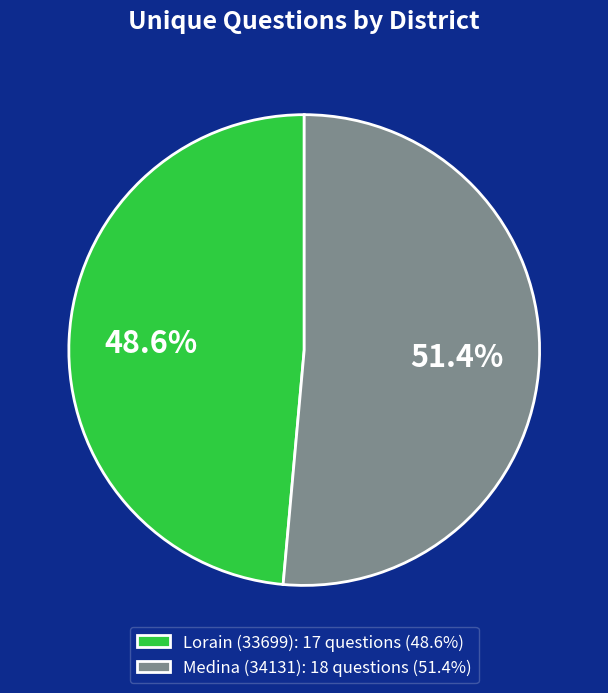

To the nearest percent, what is the average slice percentage?

50%